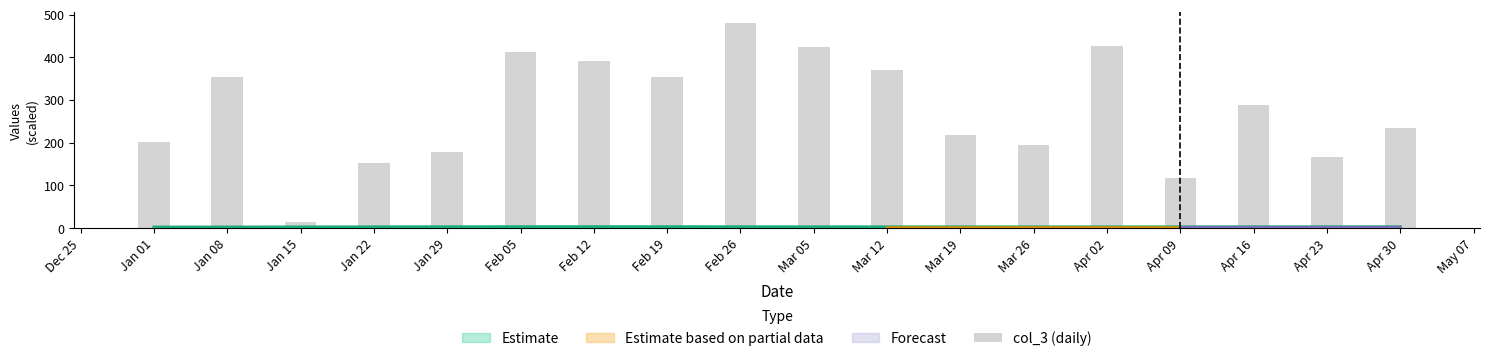

How many bars are there in total?

18